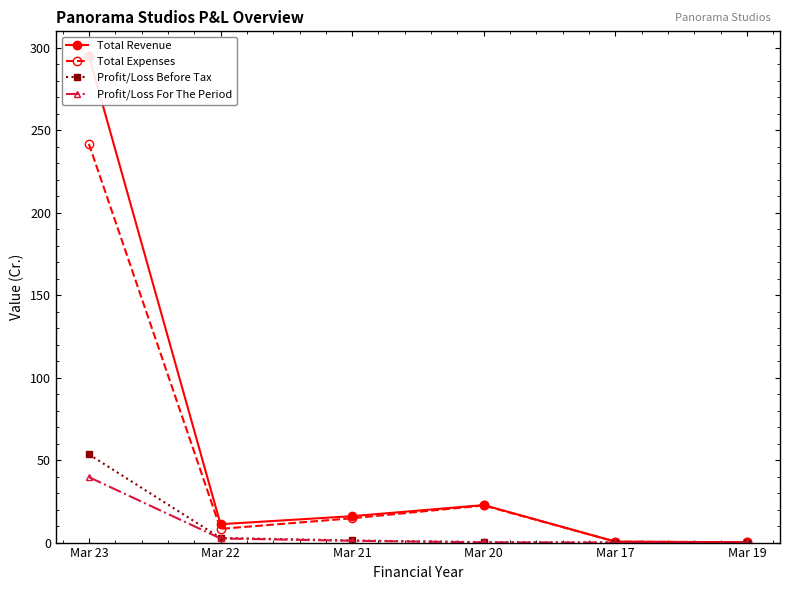

What is the lowest value of the Total Revenue series?

0.2